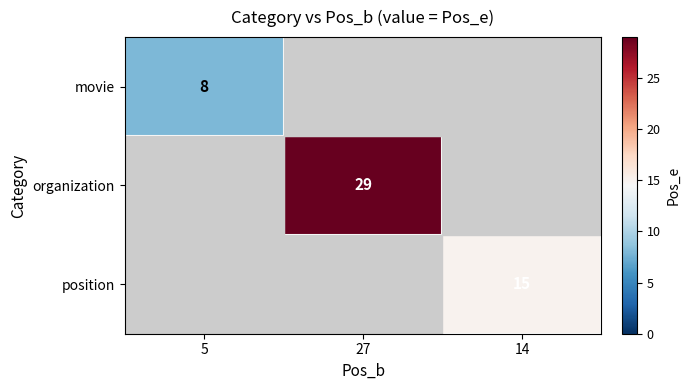

True or false: position has a value of 15 at 14.

True